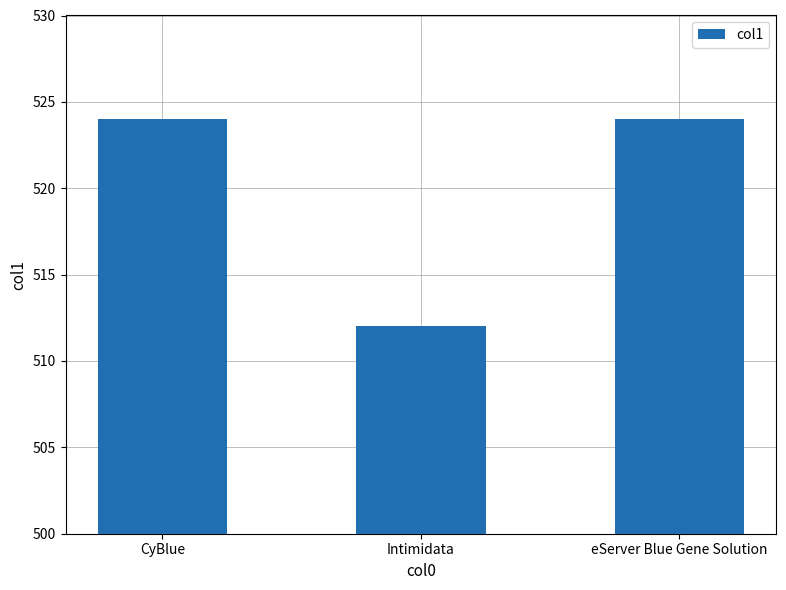

What is the change in value from CyBlue to Intimidata?

-12